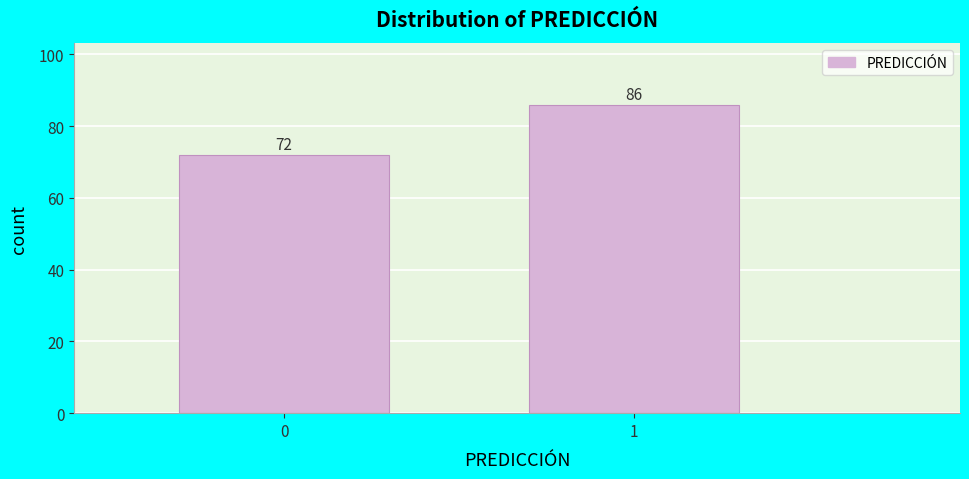

Reading left to right, what are all the values shown in this chart?

72	86